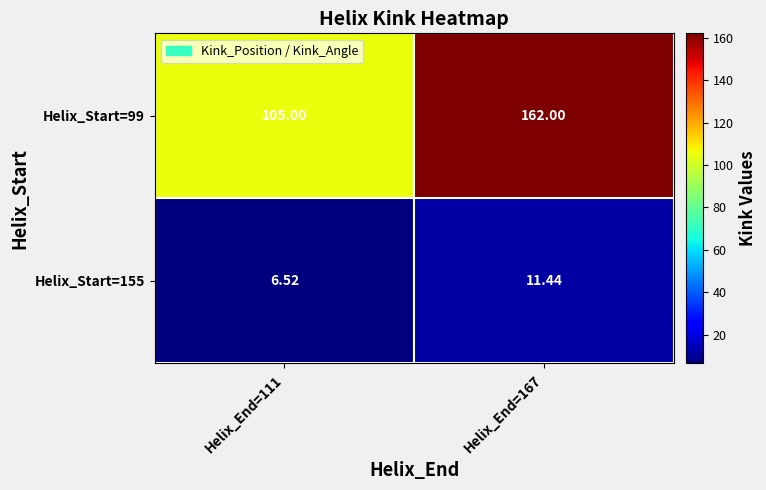

Which series has the largest range (max minus min)?

Helix_Start=99